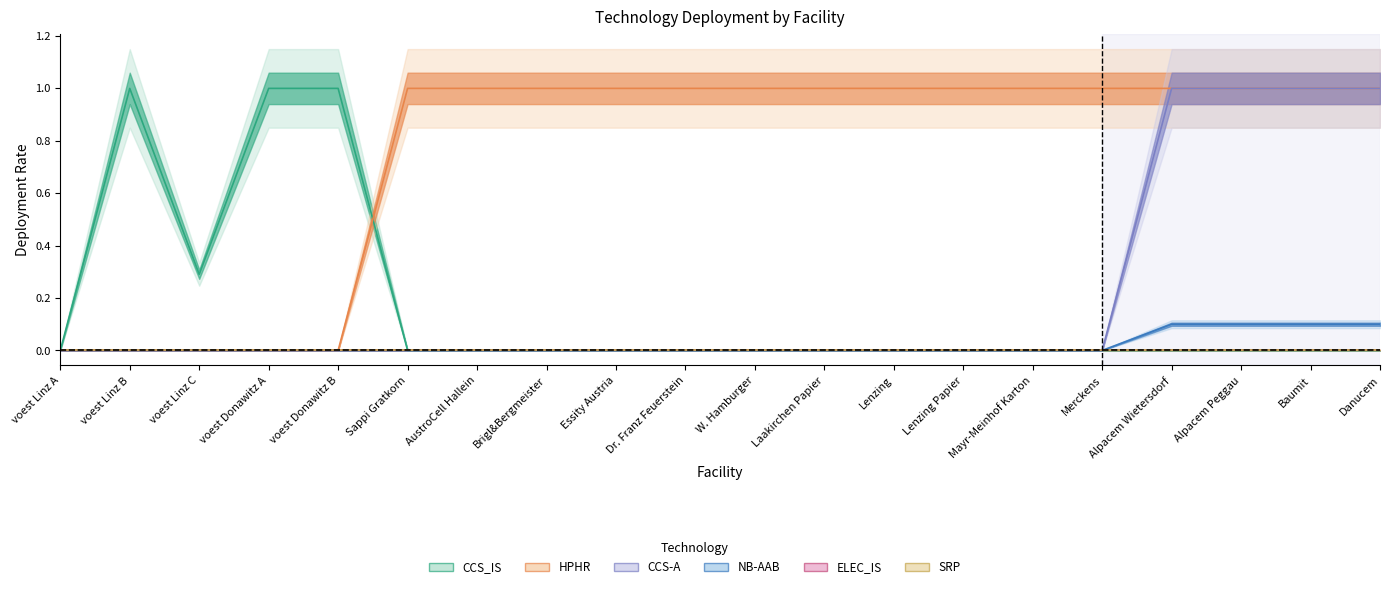

How many positive values does the NB-AAB series have?

4